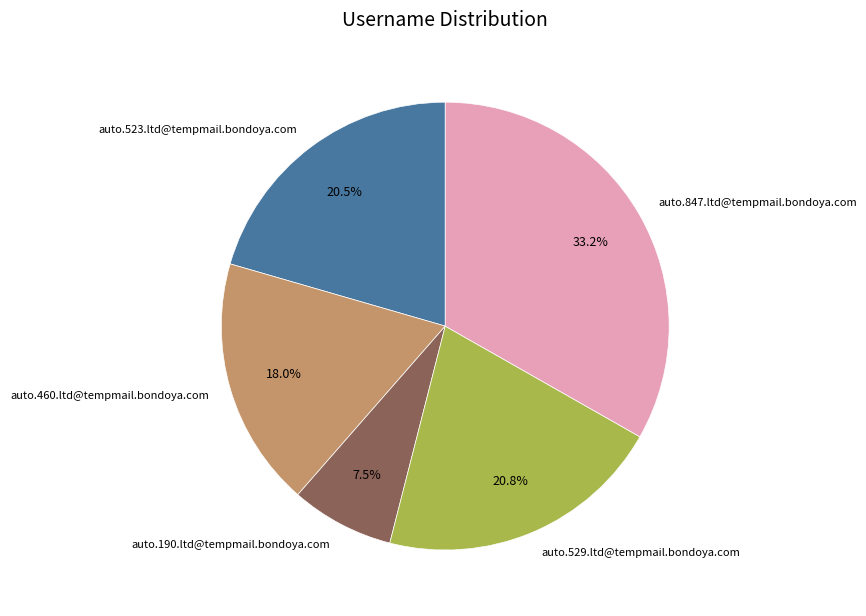

Is there any slice that represents more than half of the pie?

No